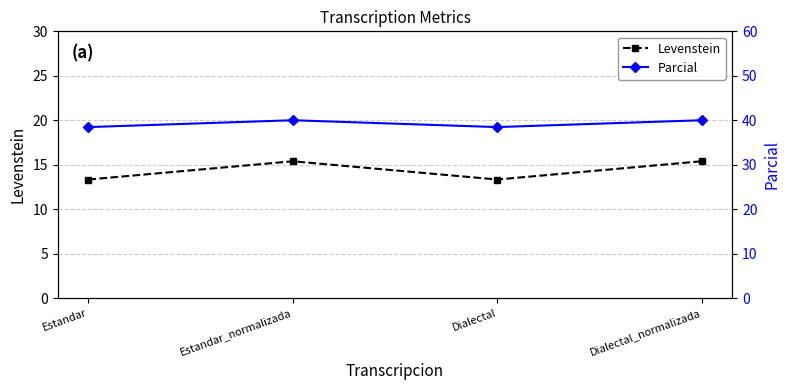

True or false: Levenstein and Parcial cross at least once.

False